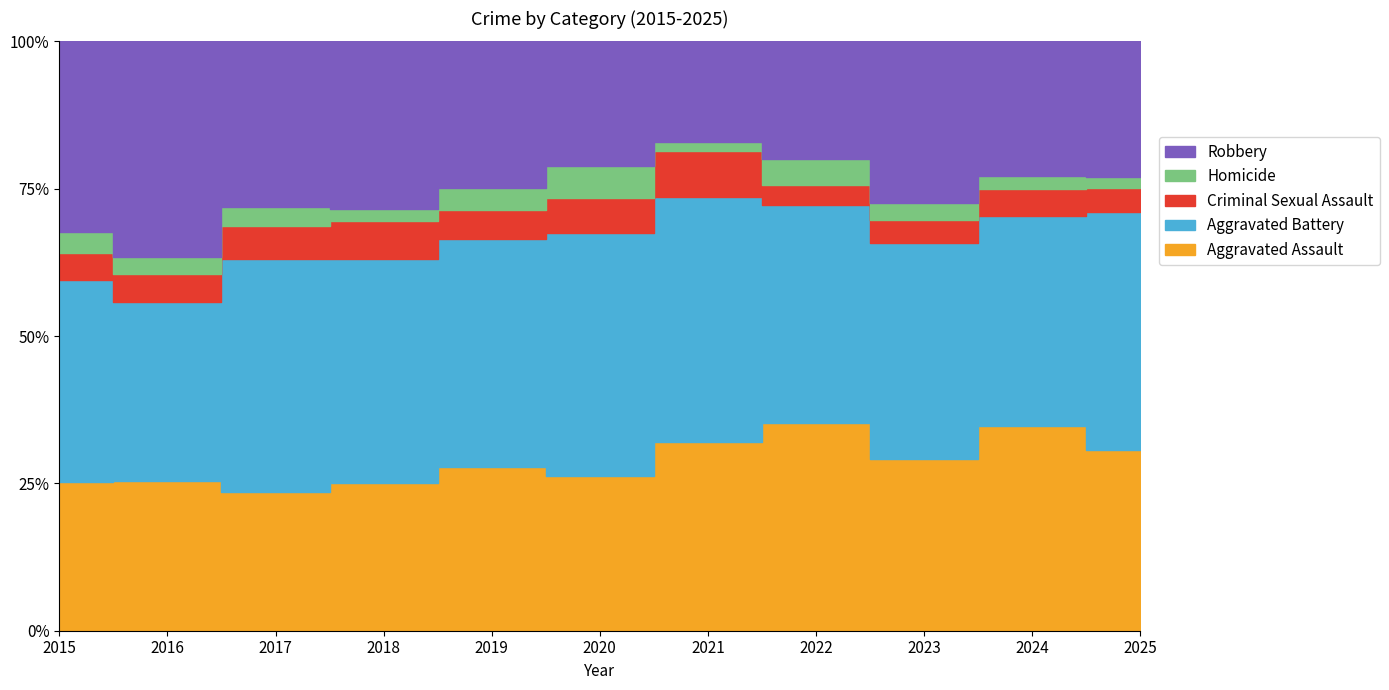

Which label corresponds to the largest value in the chart?

2017